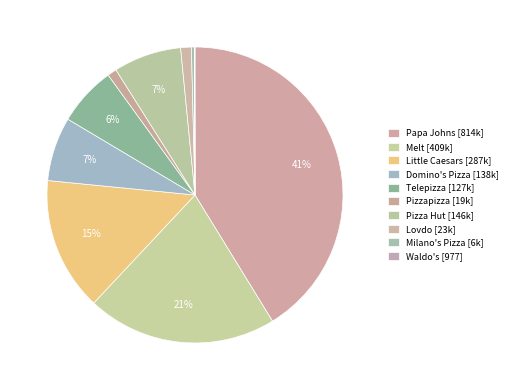

Does Pizzapizza represent more than half of the total?

No